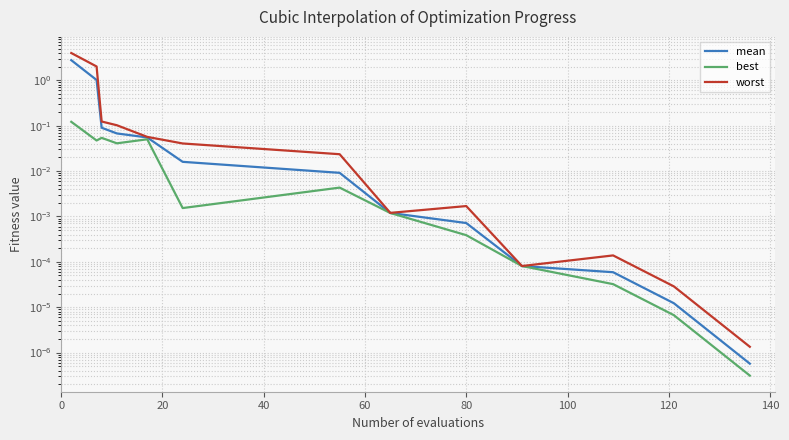

Rank the series at 100 from lowest to highest value.

best, mean, worst